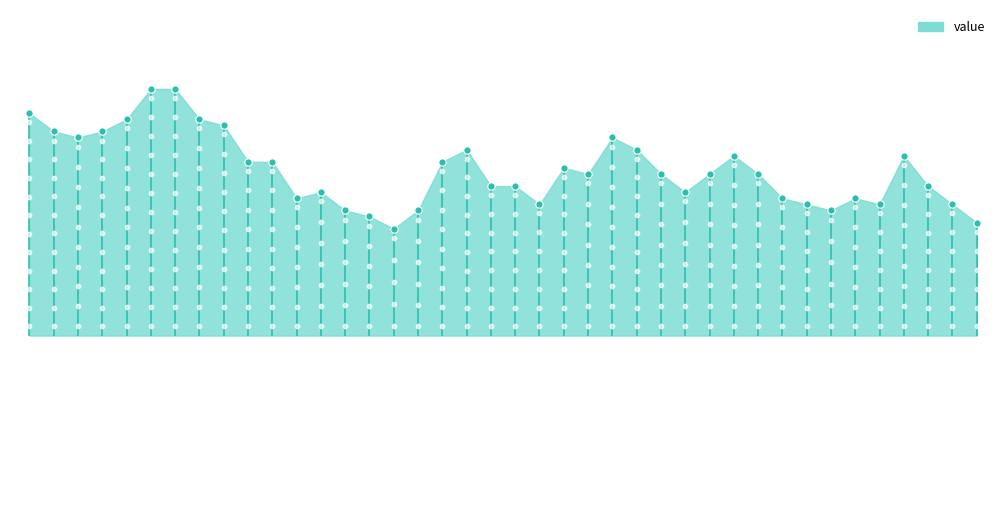

Between 1990-02 and 1992-01, which is larger?

1990-02